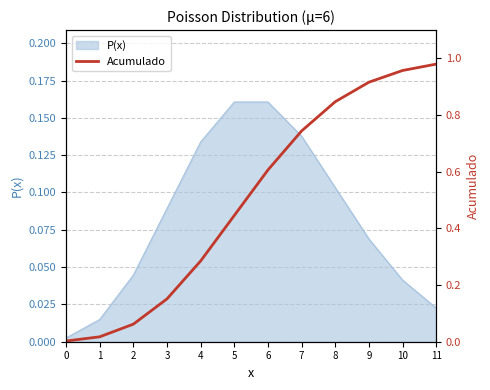

The value of P(x) at 3 is 0.0. True or false?

False